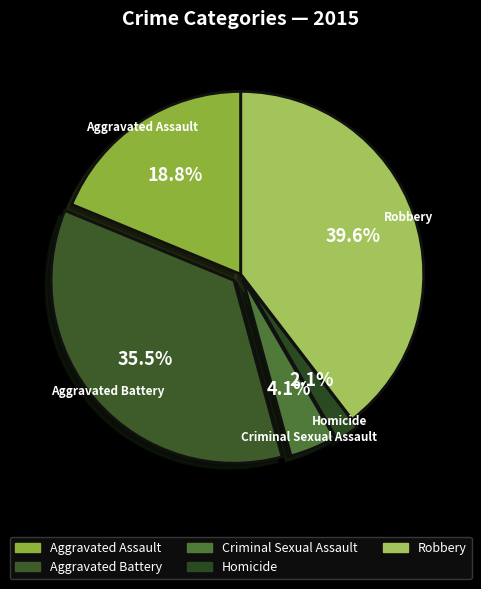

What percentage do Criminal Sexual Assault and Robbery together represent?

43.7%